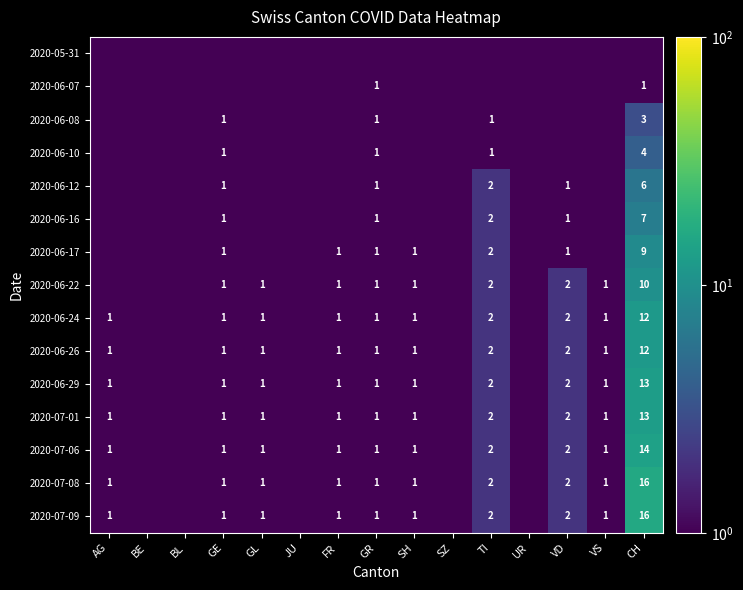

The 2020-07-09 series shows 1.5 at VS. True or false?

False